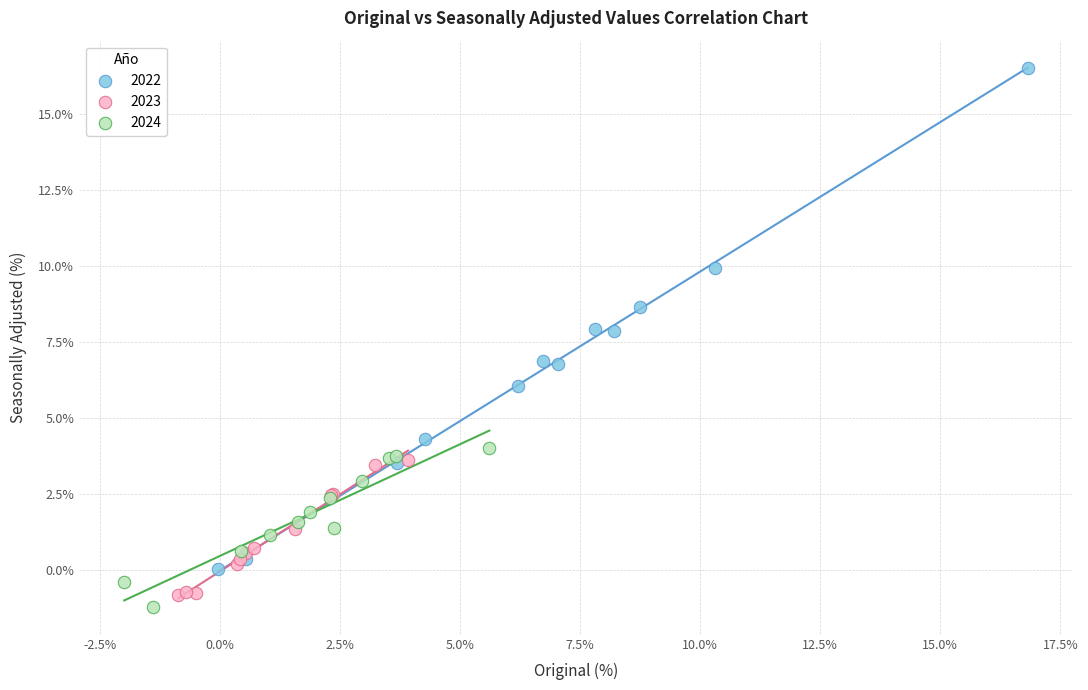

What are all the series names shown in the legend?

2022, 2023, 2024